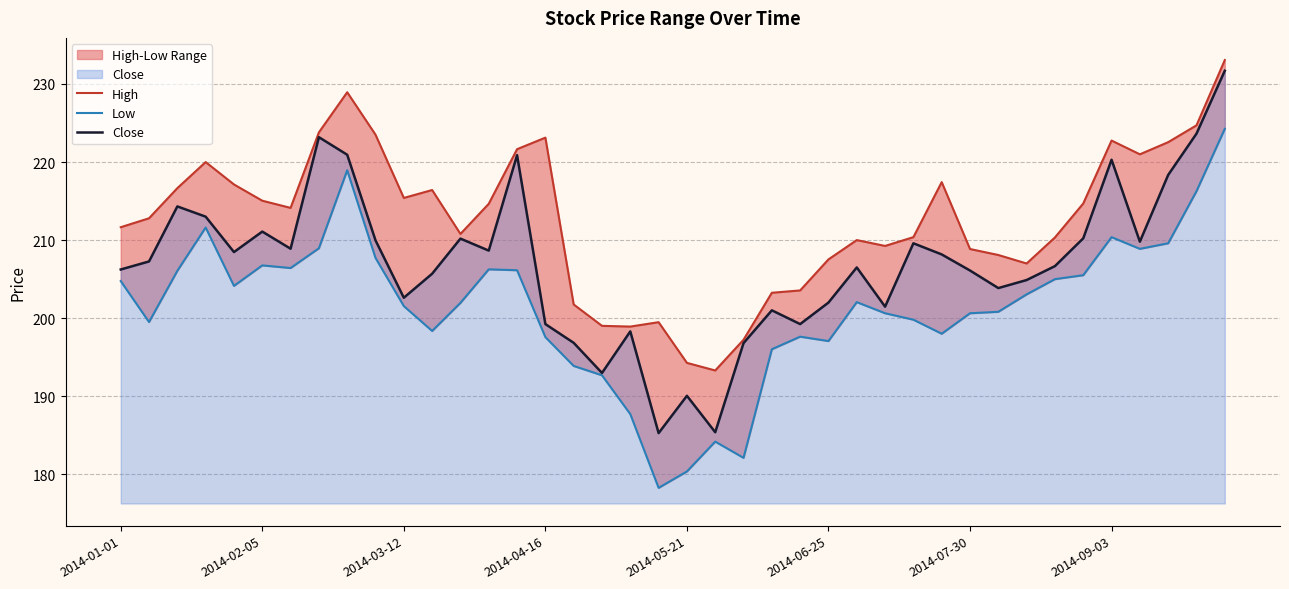

What is the maximum value shown in the chart?

233.1